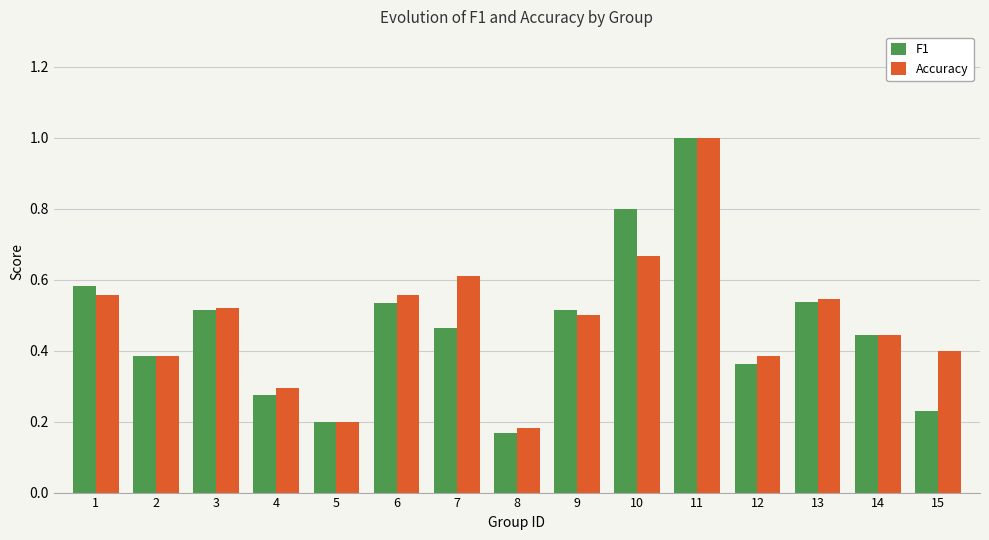

The F1 series shows 0.5 at 6. True or false?

True